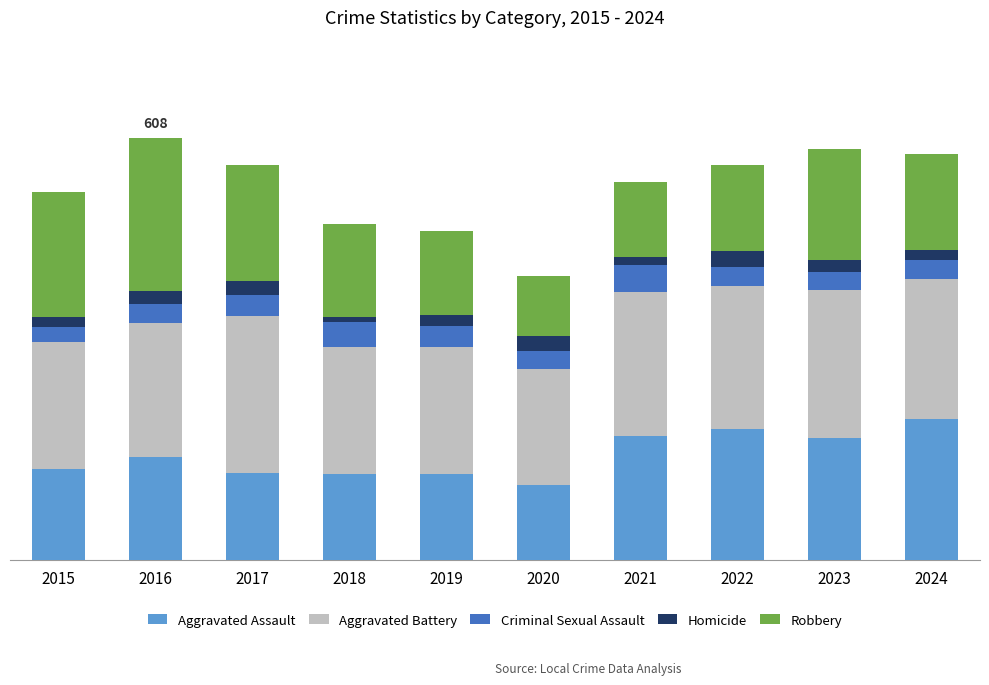

Which has a higher value, 2023 or 2021?

2021